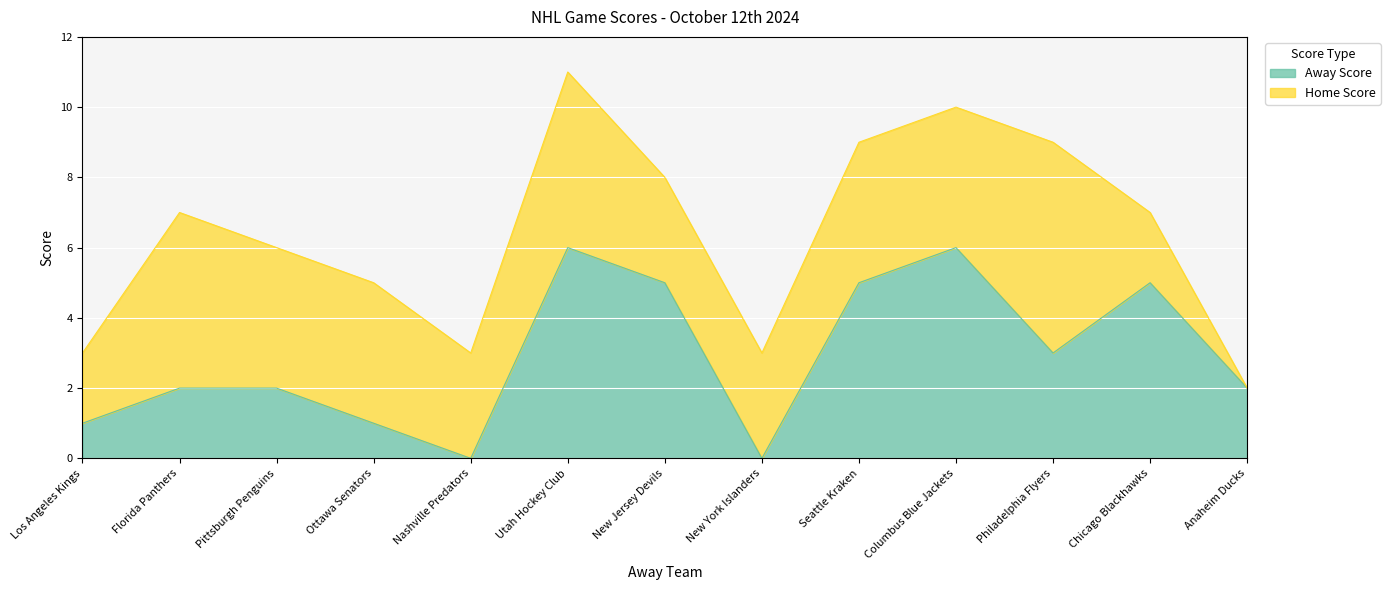

How many lines are shown in the chart?

2